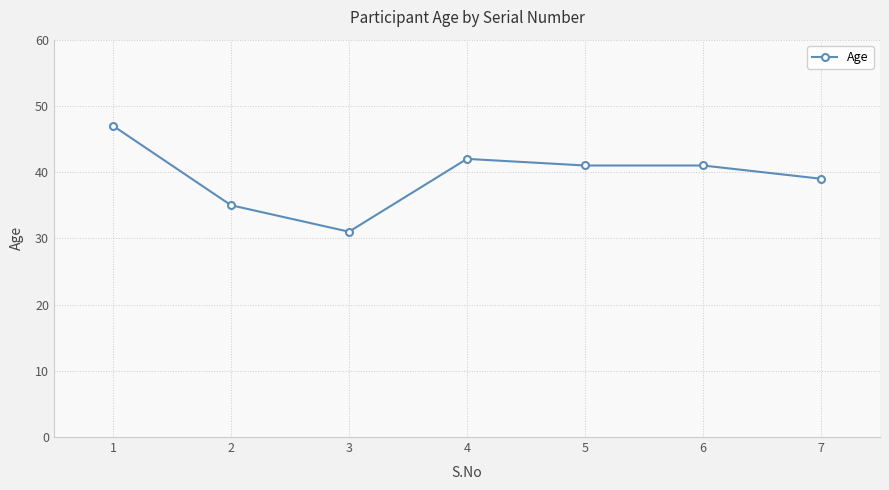

What is the difference between the maximum and minimum values?

16